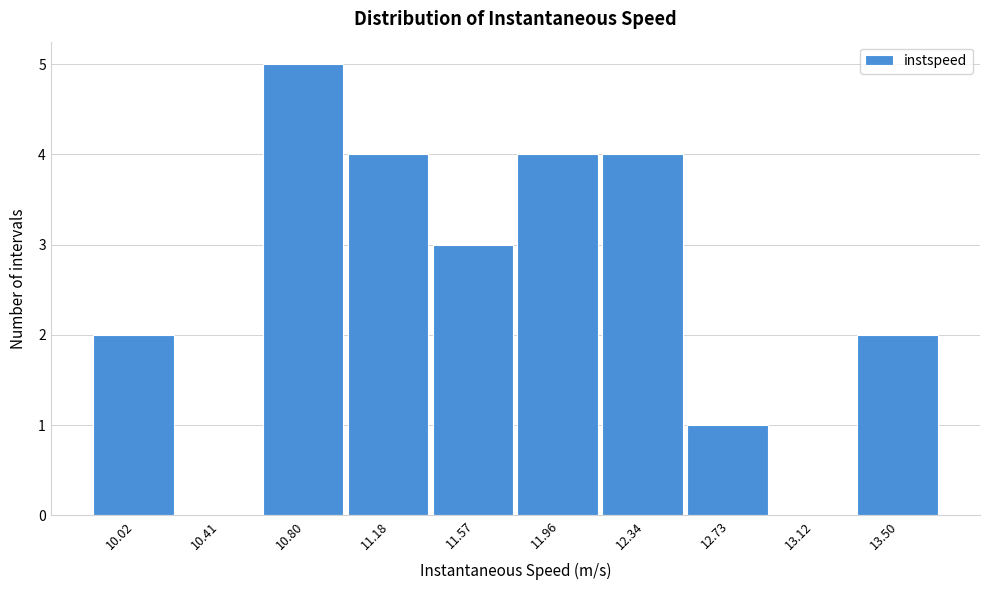

Reading left to right, transcribe all the data shown in this chart.

10.02=2	10.41=0	10.80=5	11.18=4	11.57=3	11.96=4	12.34=4	12.73=1	13.12=0	13.50=2